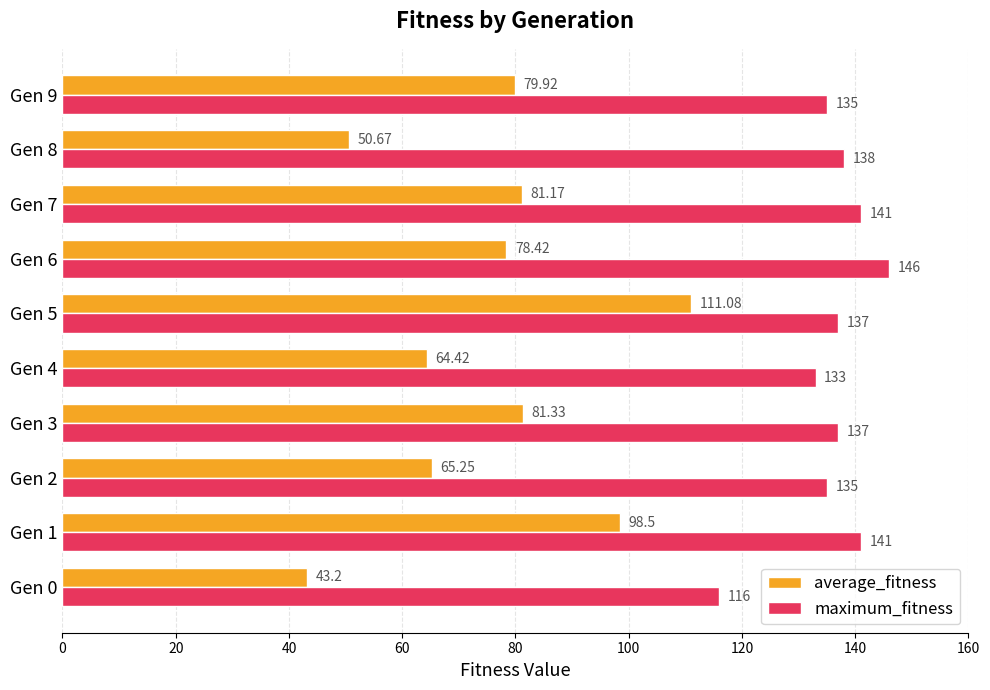

How many data points does each series have?

10